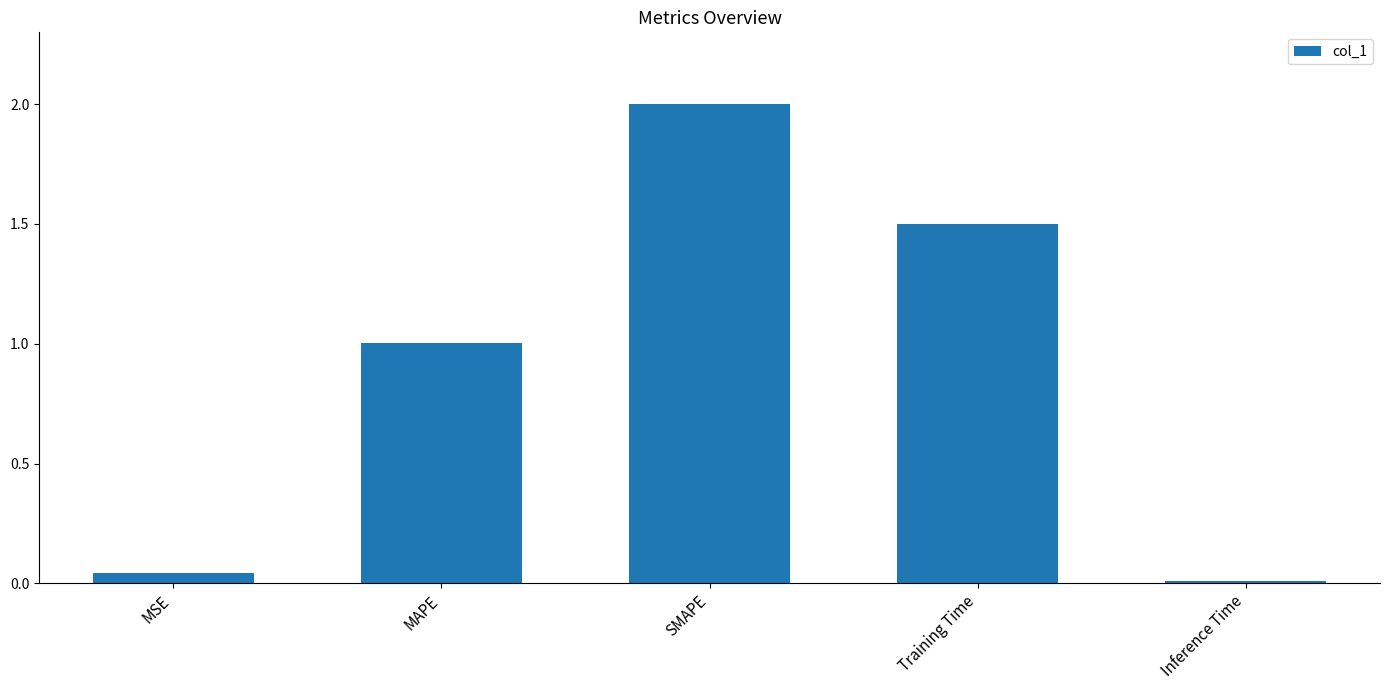

Does the chart contain stacked bars?

No